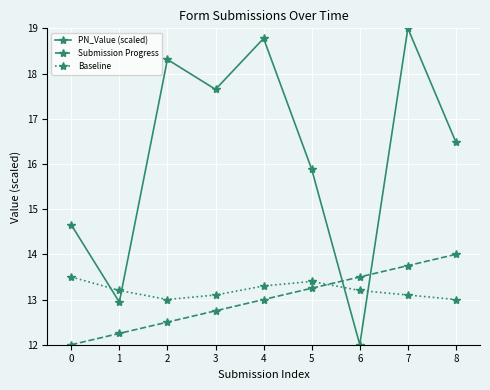

Which category has the highest value in the PN_Value (scaled) series?

7